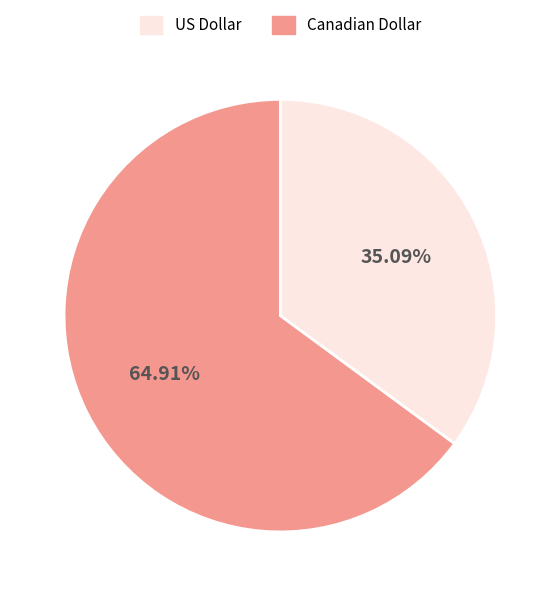

Rank the categories by value from highest to lowest.

Canadian Dollar, US Dollar